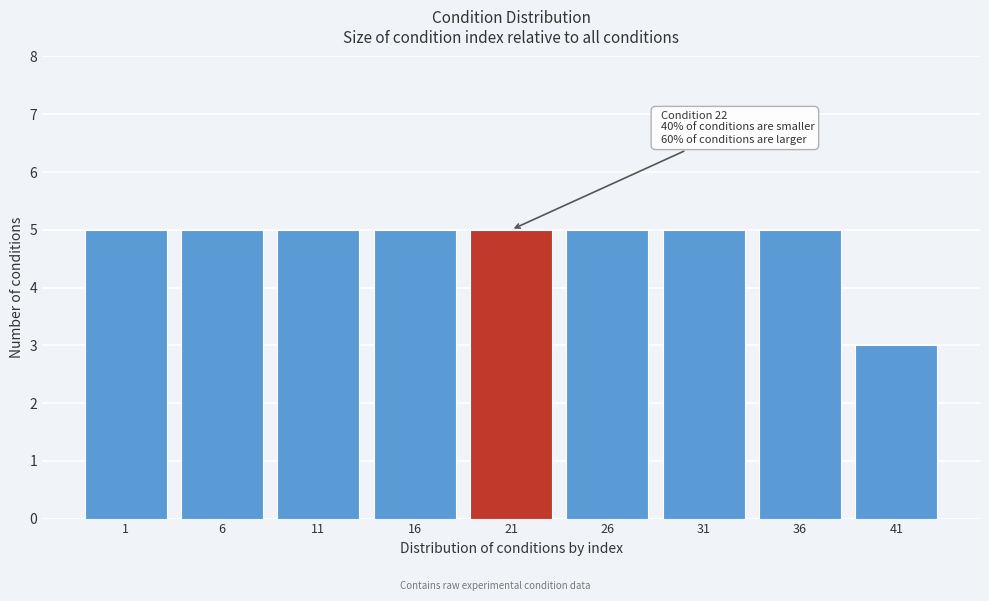

Reading left to right, what are all the values shown in this chart?

1=5	6=5	11=5	16=5	21=5	26=5	31=5	36=5	41=3